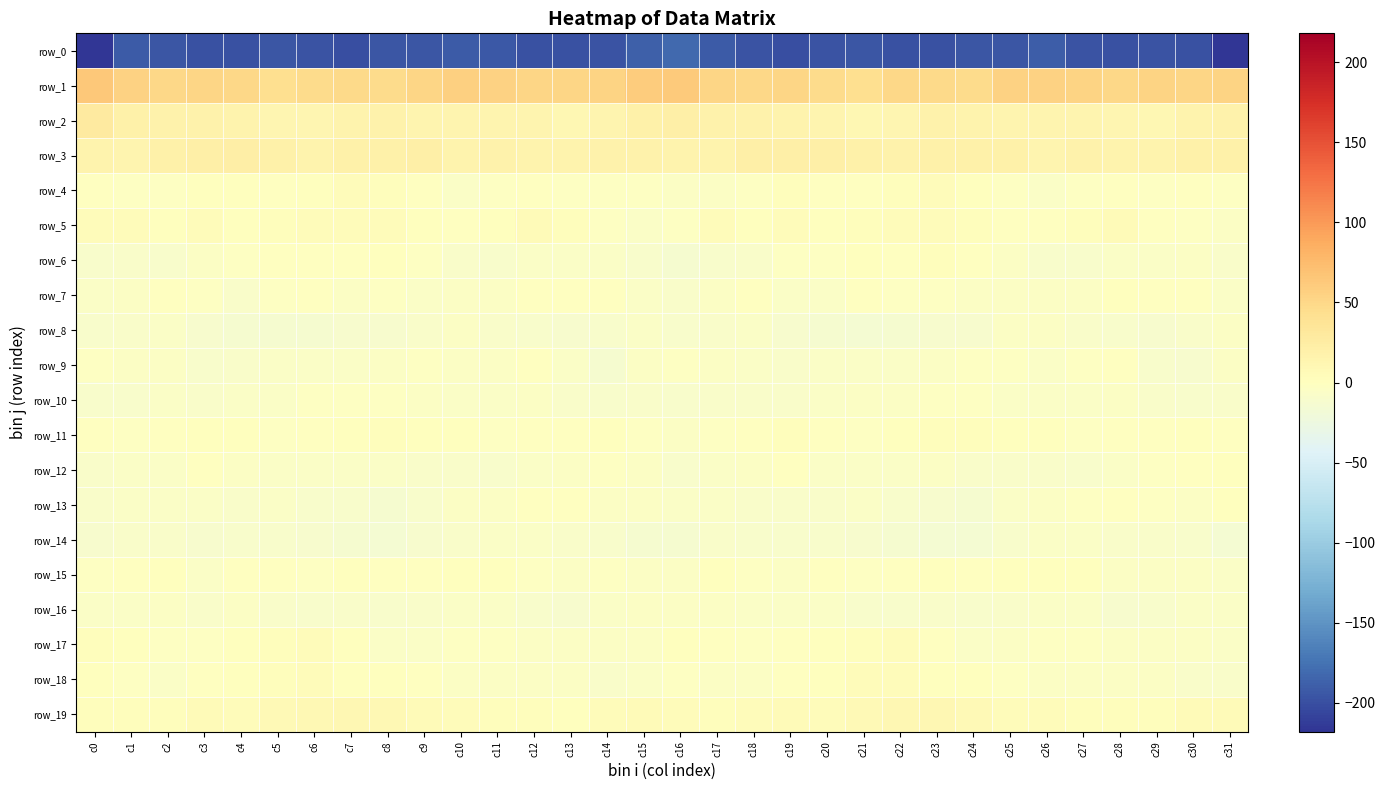

The row_2 series shows 20.4 at c15. True or false?

True